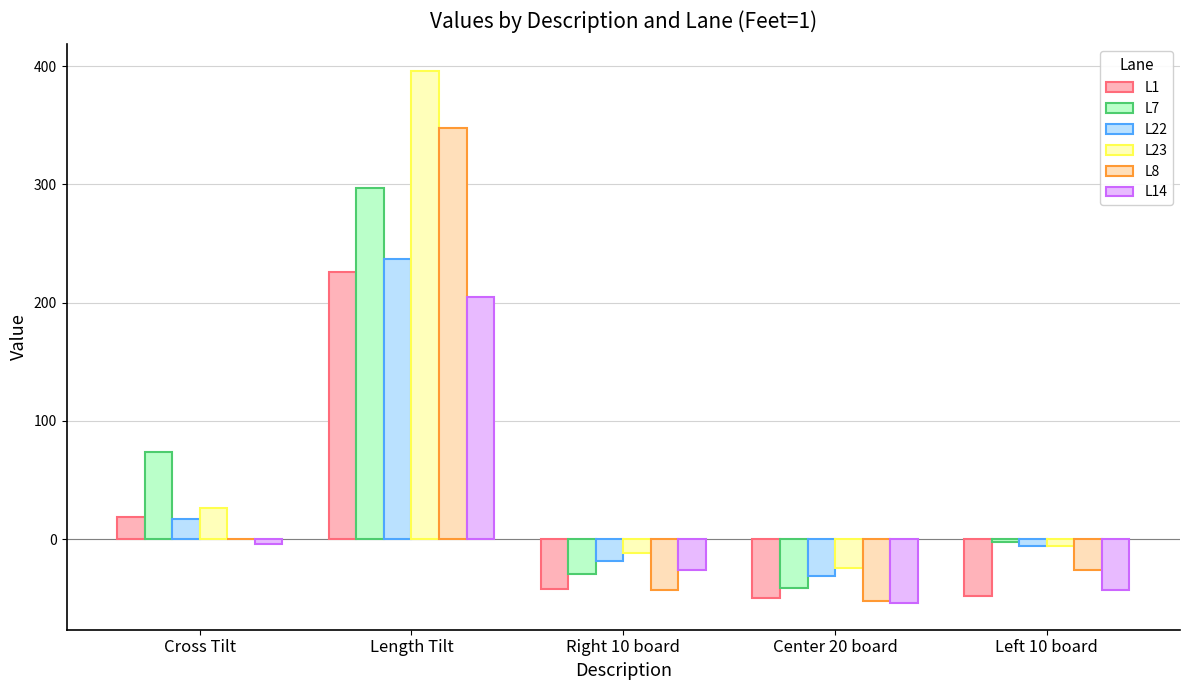

How many values in the L7 series exceed -2?

2